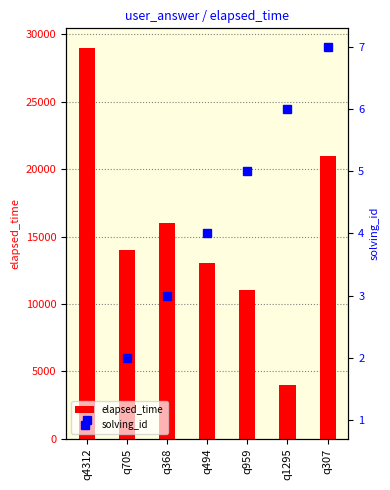

What is the label of the 6th bar from the left?

q1295